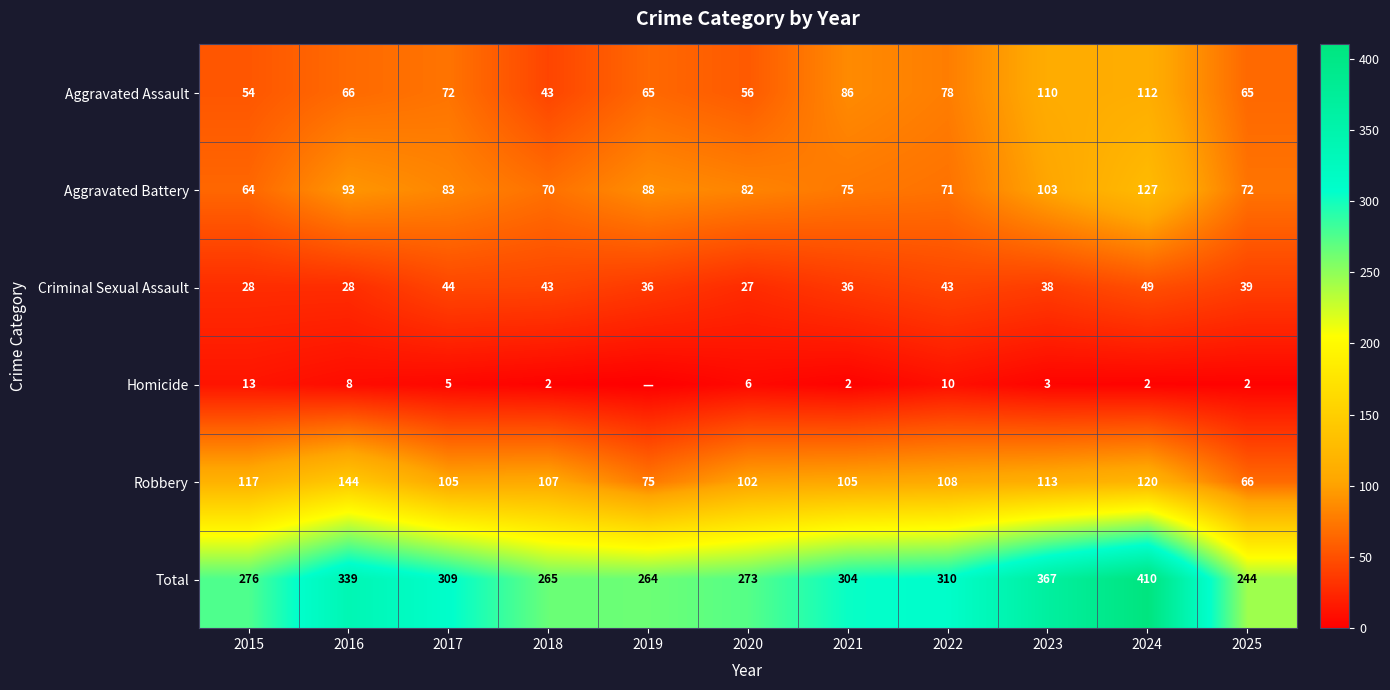

Which category has the lowest value in the Total series?

2025